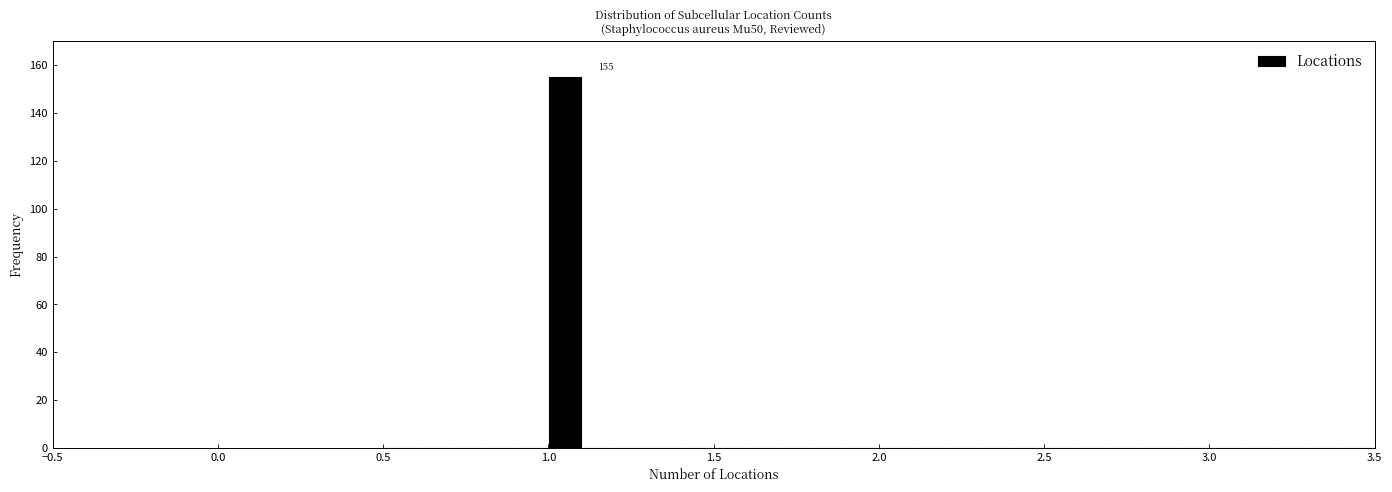

Around what value on the x-axis is the tallest bar? Give the approximate position of its centre, as read against the axis.

1.05